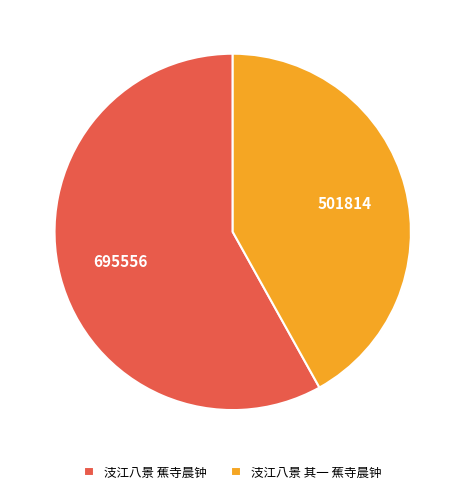

Combined, do 汥江八景 蕉寺晨钟 and 汥江八景 其一 蕉寺晨钟 account for over 50%?

Yes